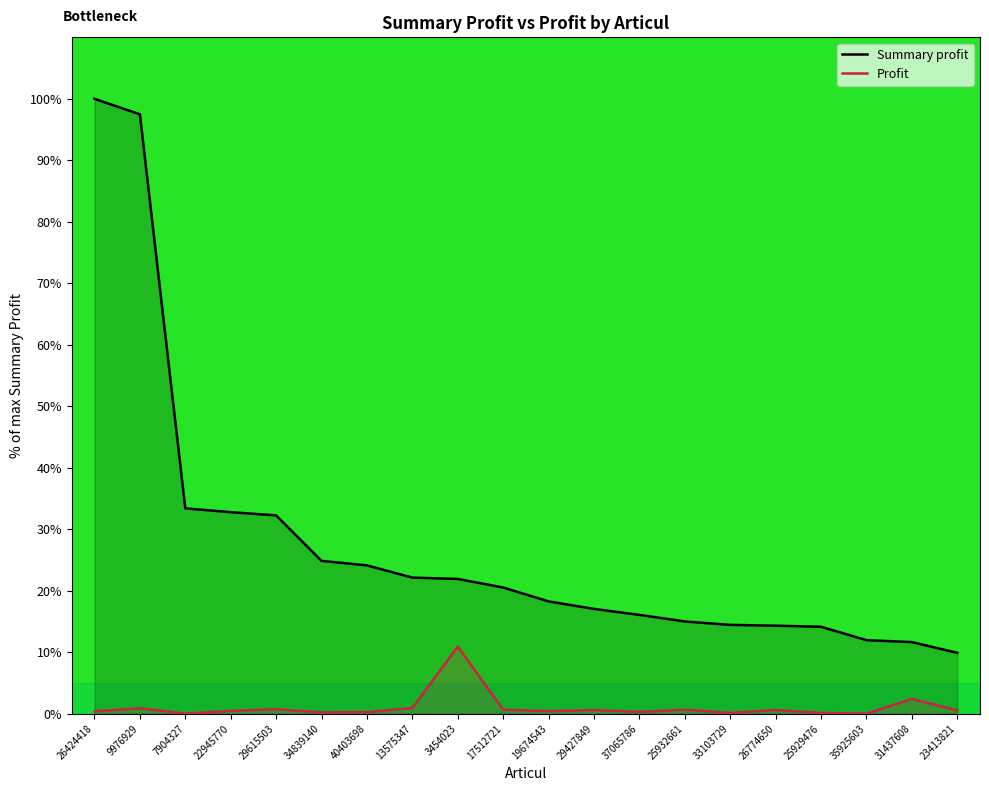

Read the Summary profit value at 33103729.

14.4